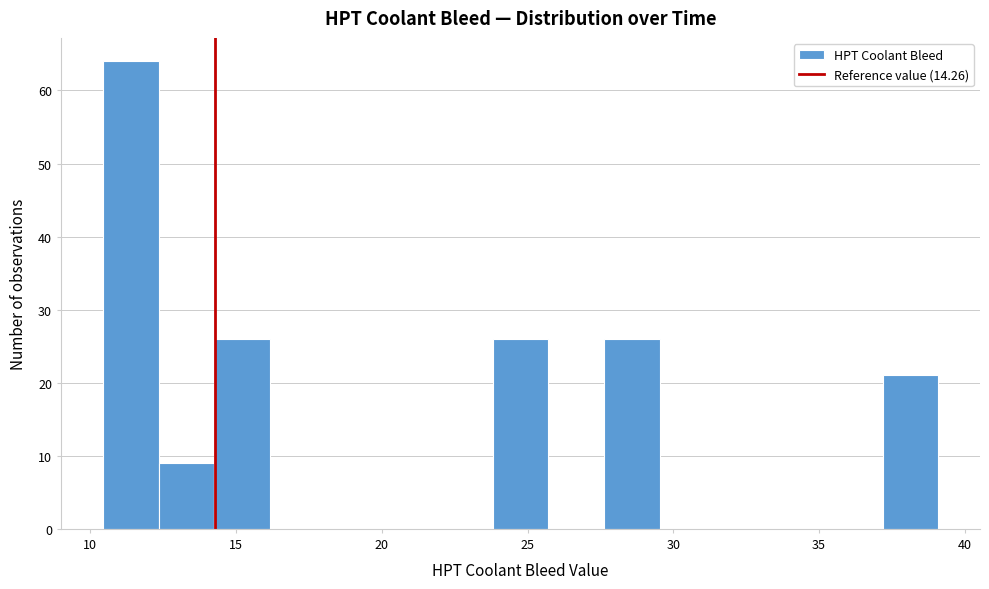

Around what value on the x-axis is the tallest bar? Give the approximate position of its centre, as read against the axis.

11.5